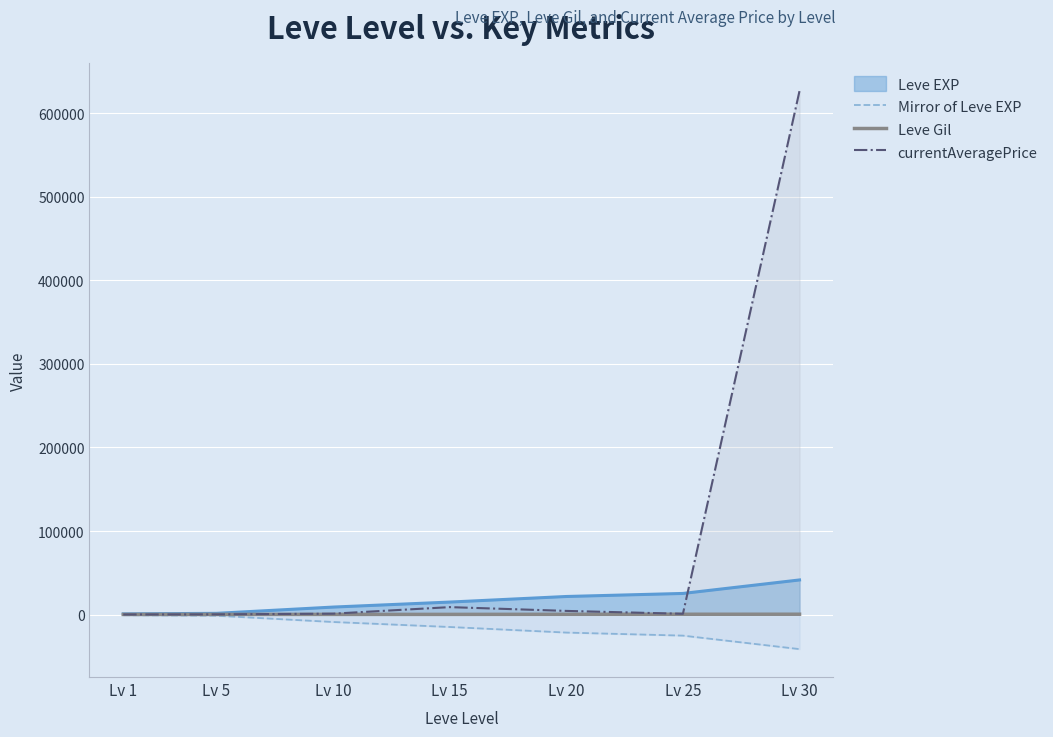

True or false: Leve Gil and Mirror of Leve EXP cross at least once.

False